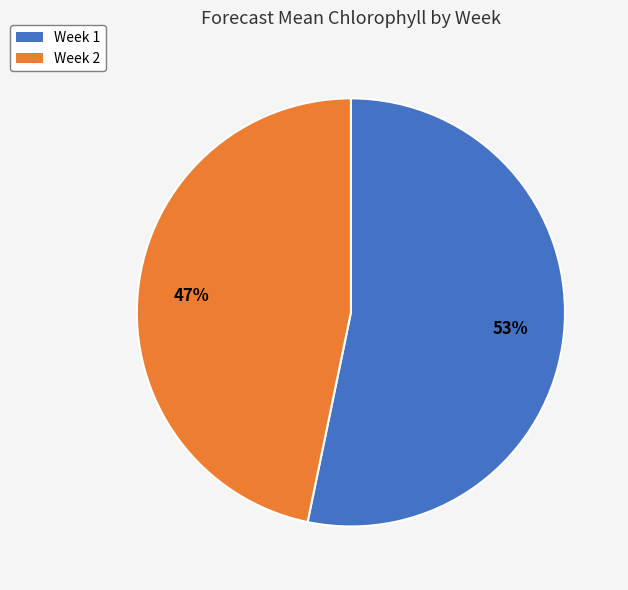

The Week 1 slice represents 38% of the pie. True or false?

False